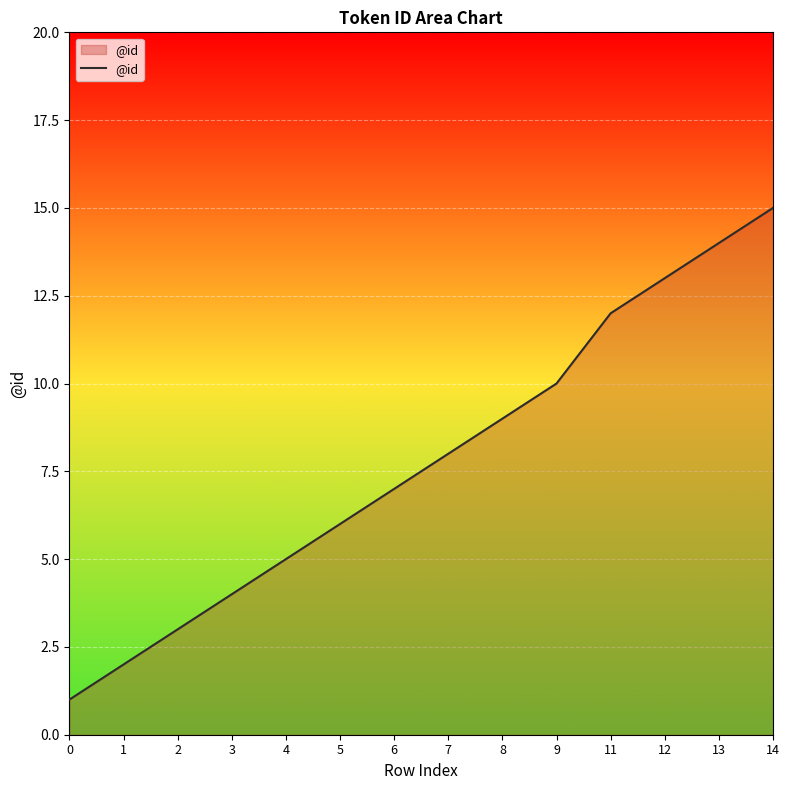

Reading left to right, transcribe all the data shown in this chart.

1	2	3	4	5	6	7	8	9	10	12	13	14	15